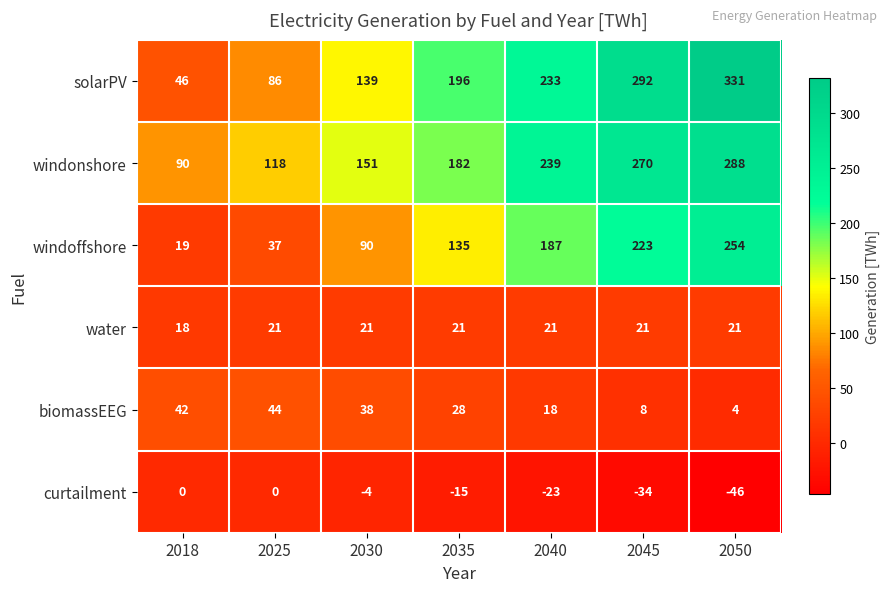

Which label corresponds to the smallest value in the chart?

2050